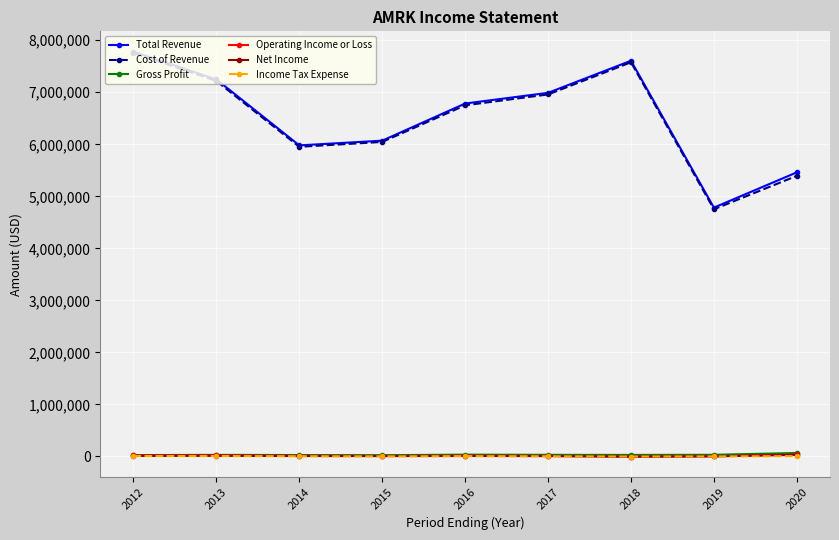

What is the maximum value shown in the chart?

7782300